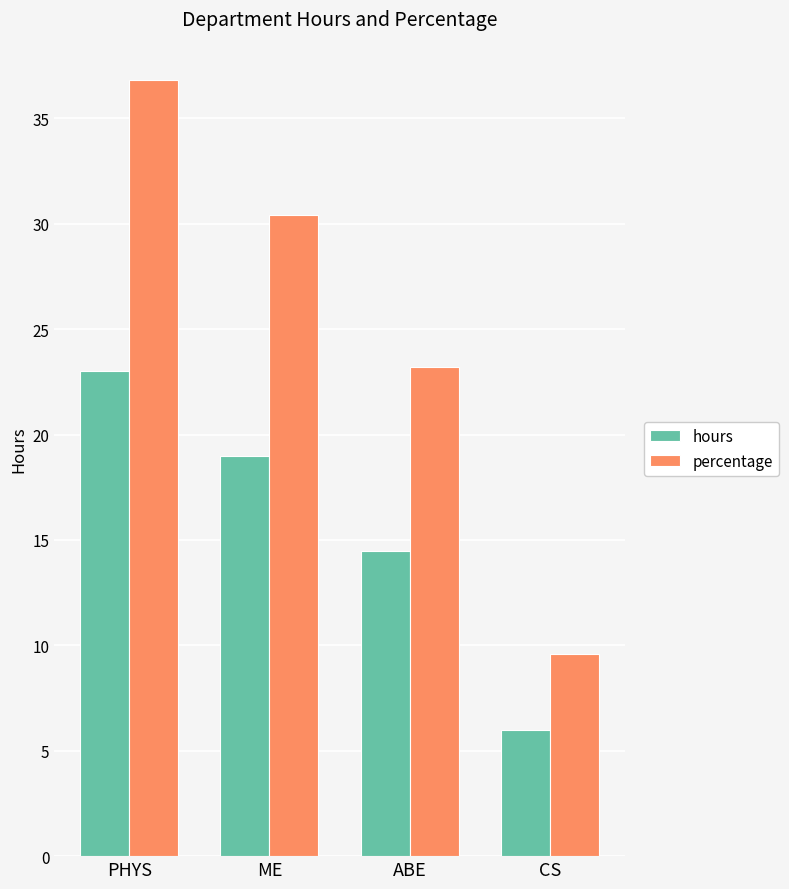

What is the lowest value of the percentage series?

9.6